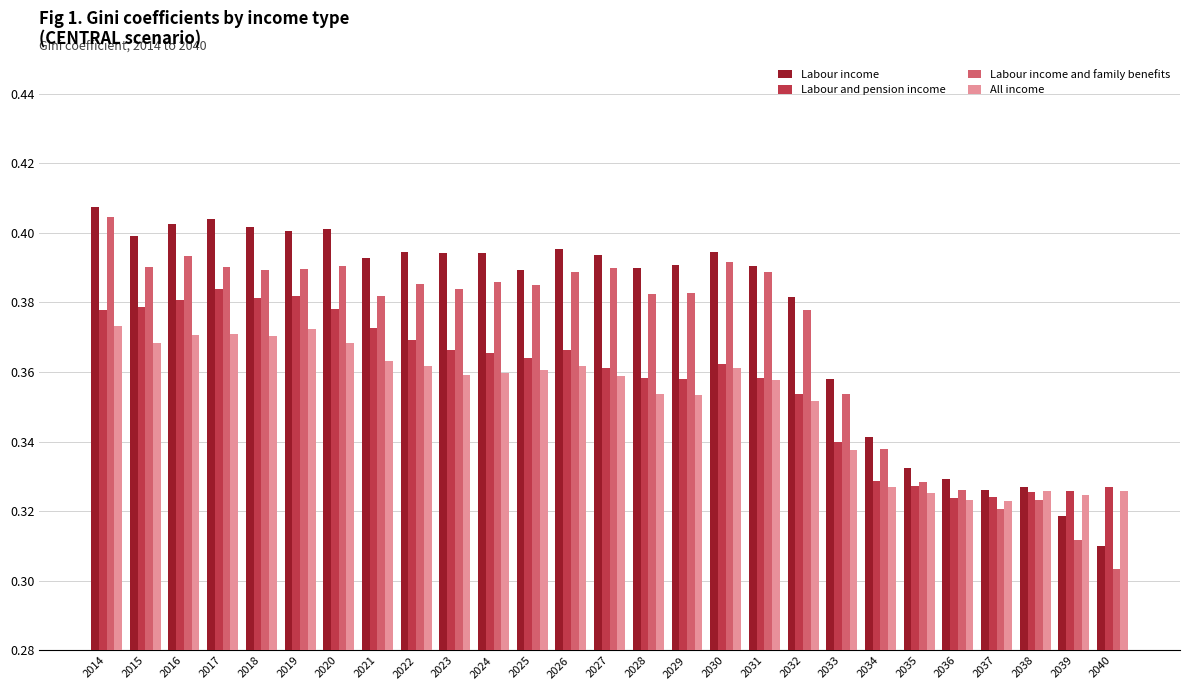

The All income series shows 0.4 at 2030. True or false?

True